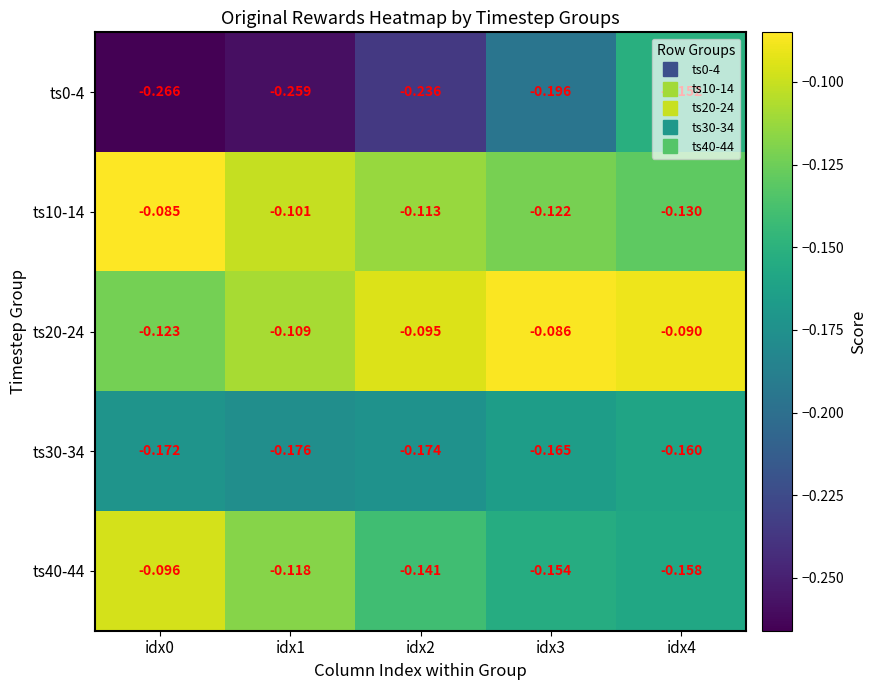

Is the value of ts30-34 at idx2 greater than the value of ts20-24 at idx3?

No